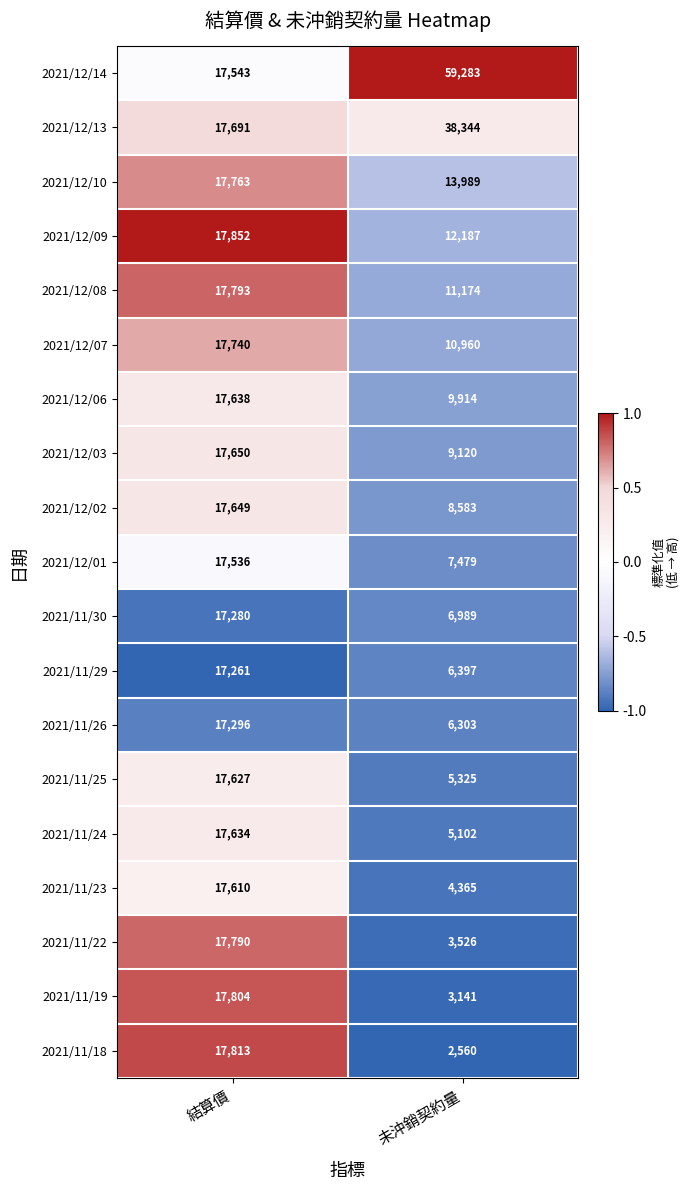

Between 結算價 and 未沖銷契約量, which series saw the biggest shift?

2021/12/14